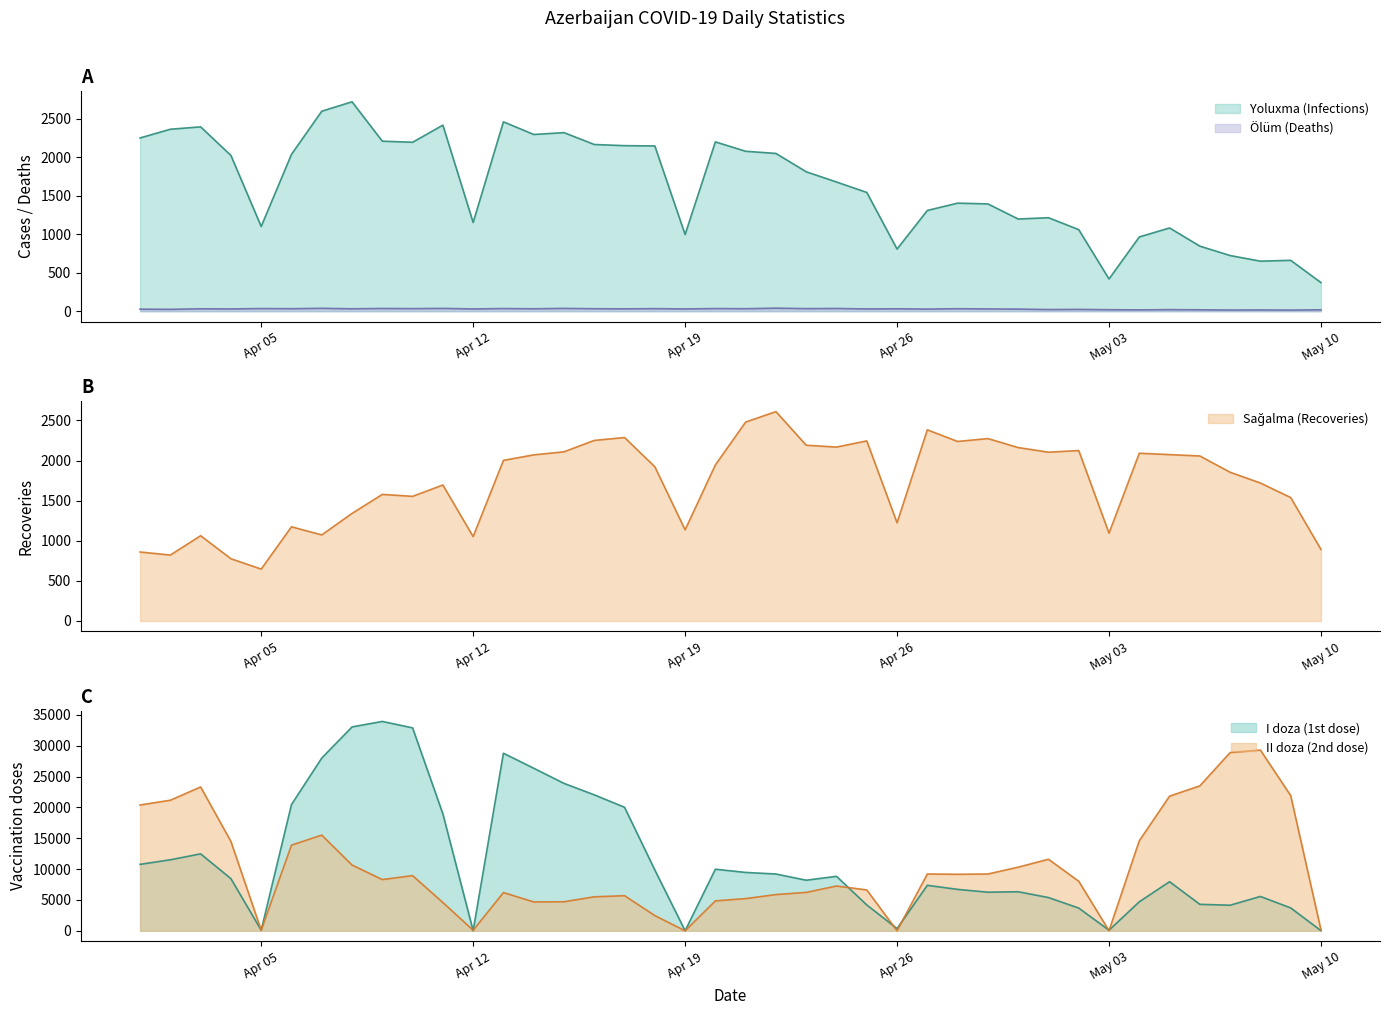

What is the value of the Olum point at the 38th from the left?

16